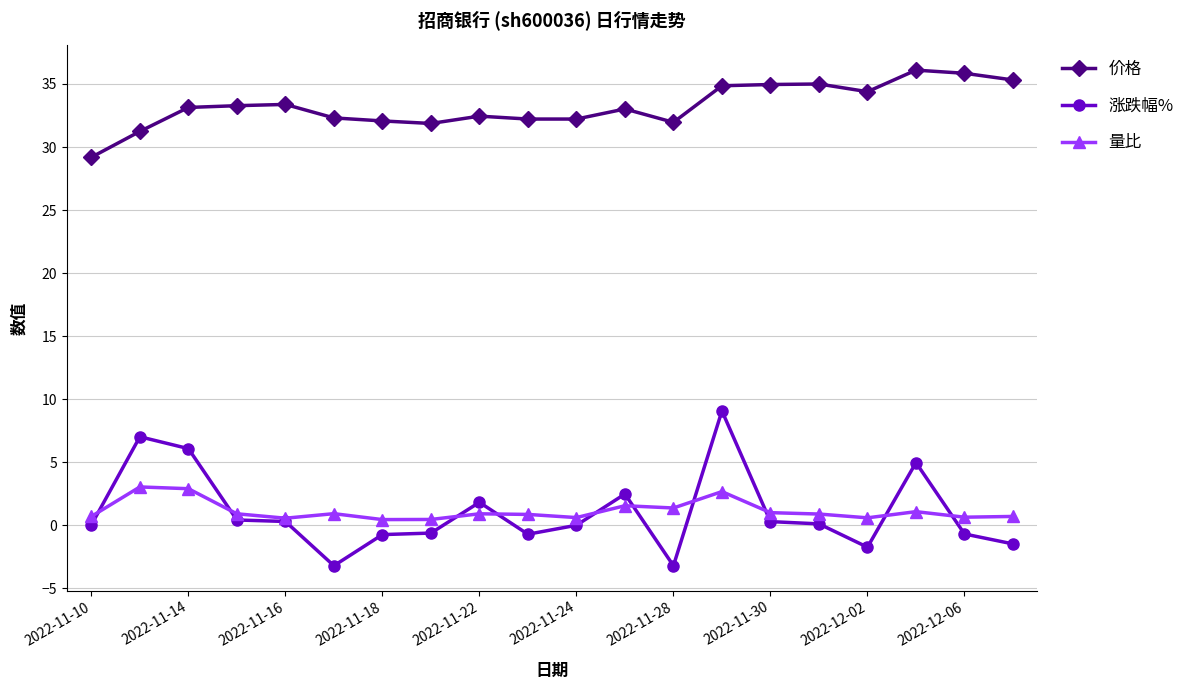

True or false: 价格 and 量比 cross at least once.

False